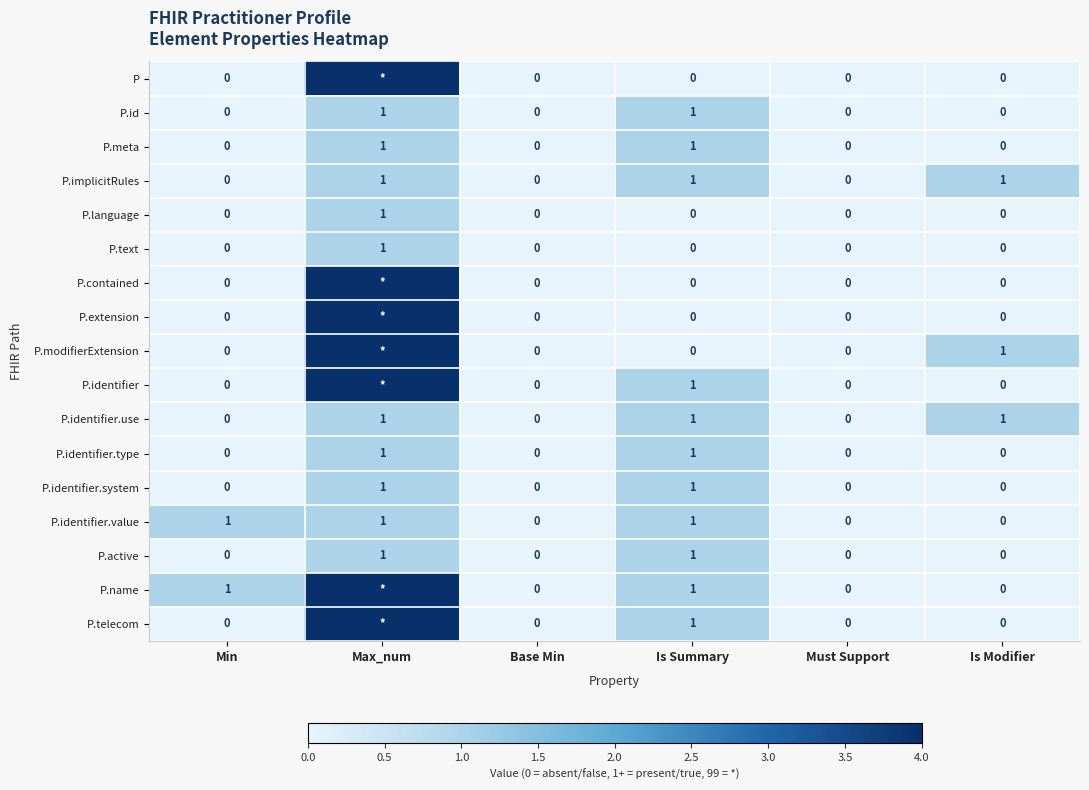

What is the total value across all series at Is Modifier?

3